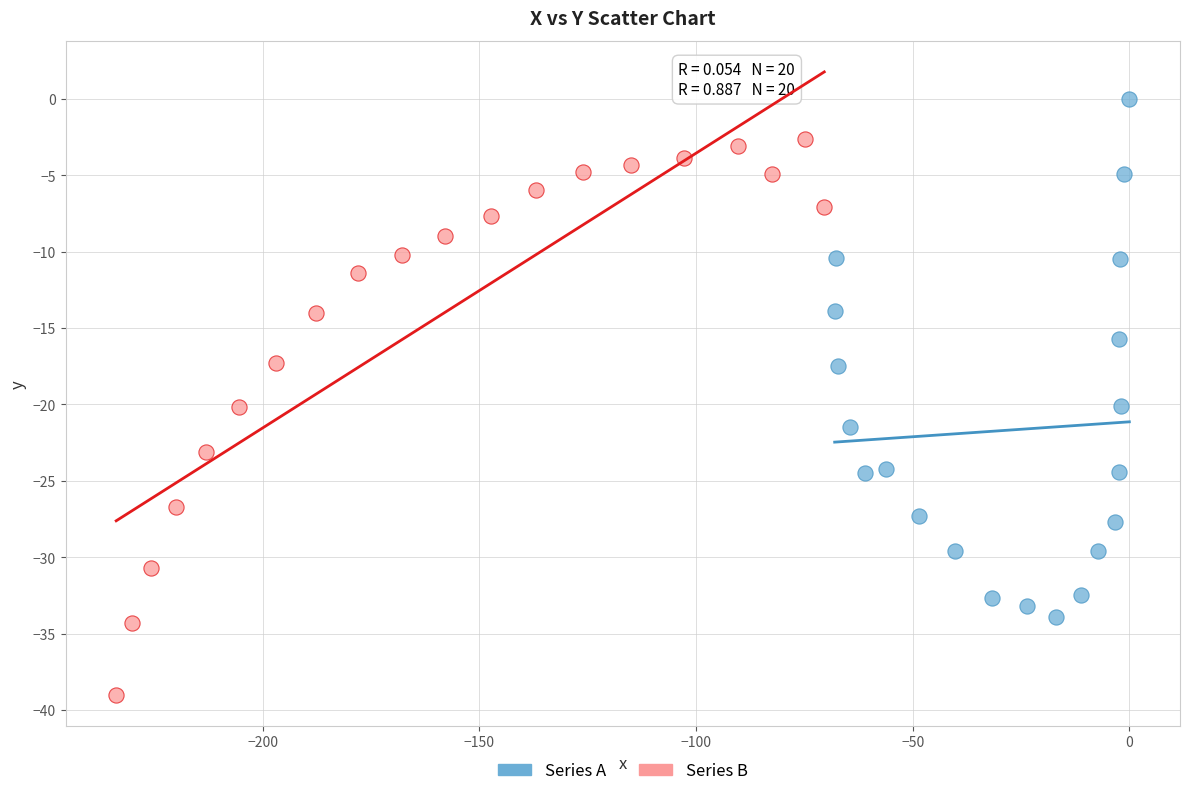

Which series reaches the maximum Y coordinate?

Series A